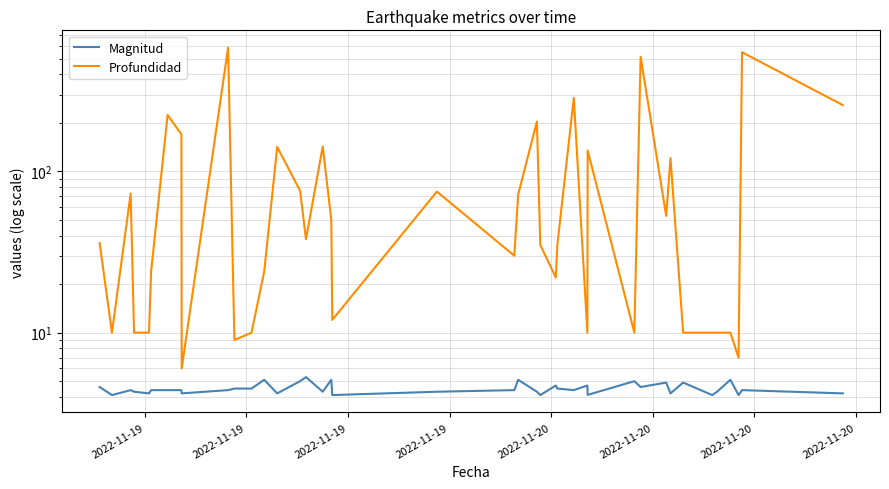

The Magnitud series shows 4.4 at 2022-11-19. True or false?

True